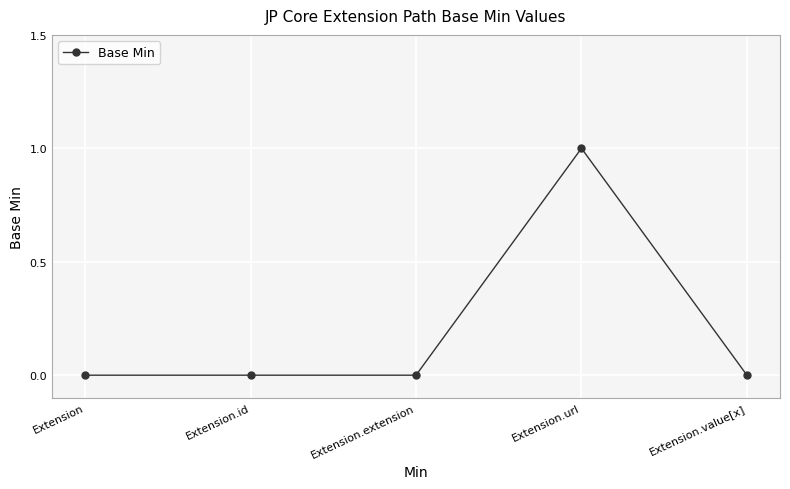

Count the number of categories in the chart.

5